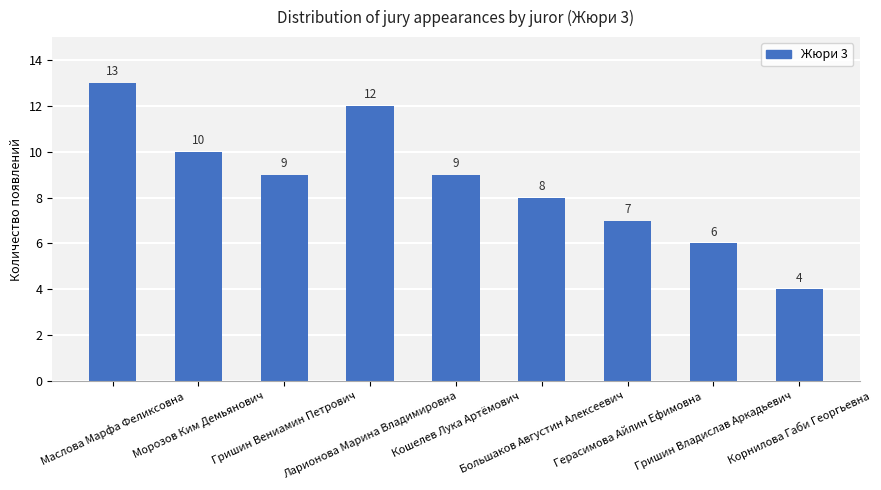

How many values are between 7 and 10?

5